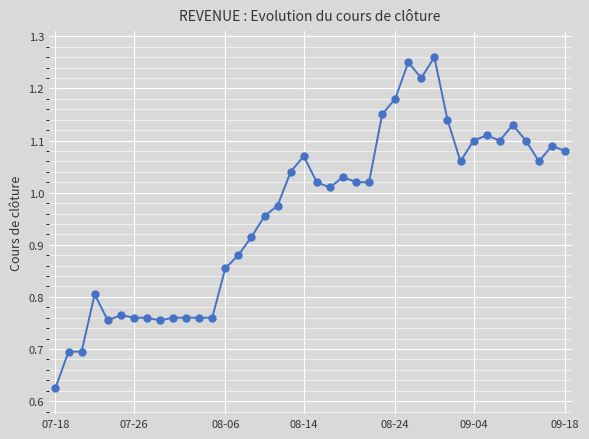

Does the chart have visible grid lines?

Yes